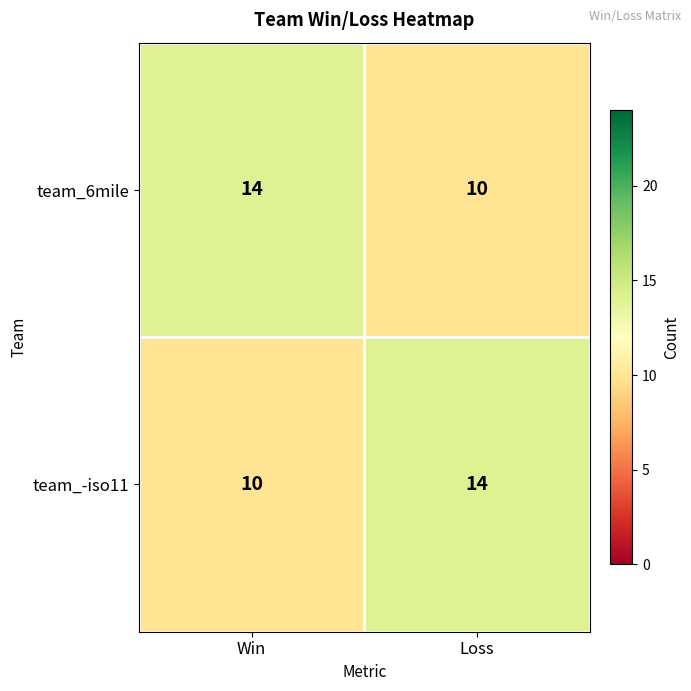

Read the team_6mile value at Win.

14